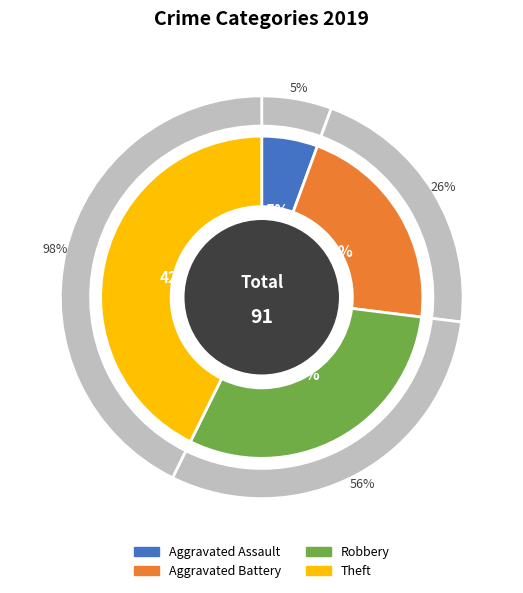

Which slice is the smallest?

Aggravated Assault